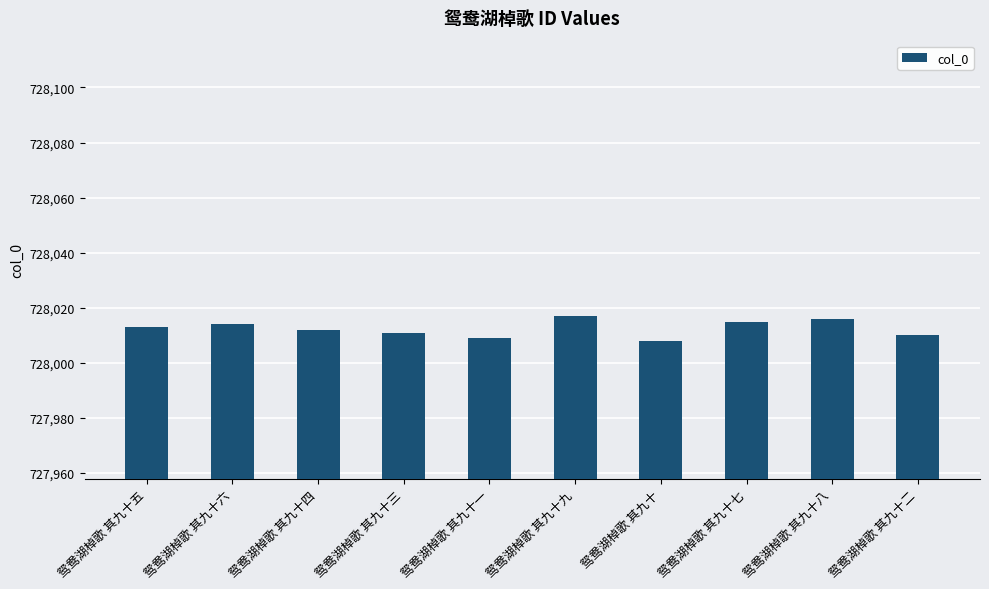

Is it true that the value at 鸳鸯湖棹歌 其九十四 is 250820?

False